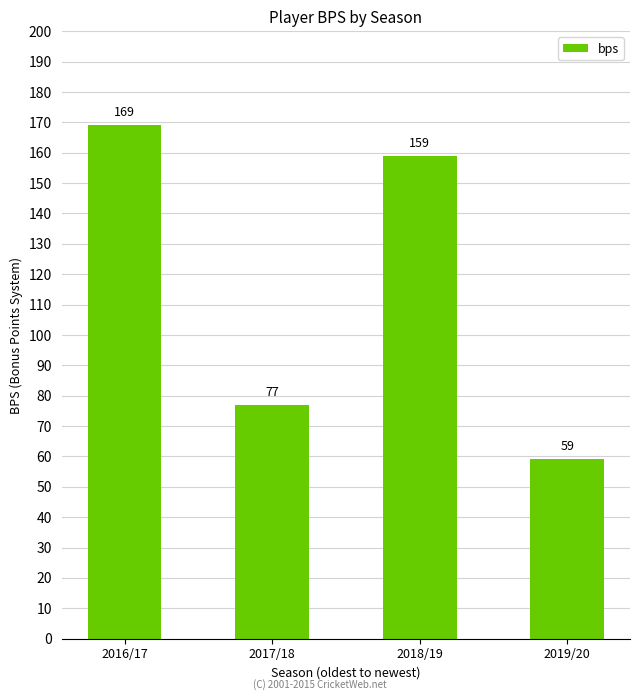

True or false: the data shows 94 at 2016/17.

False